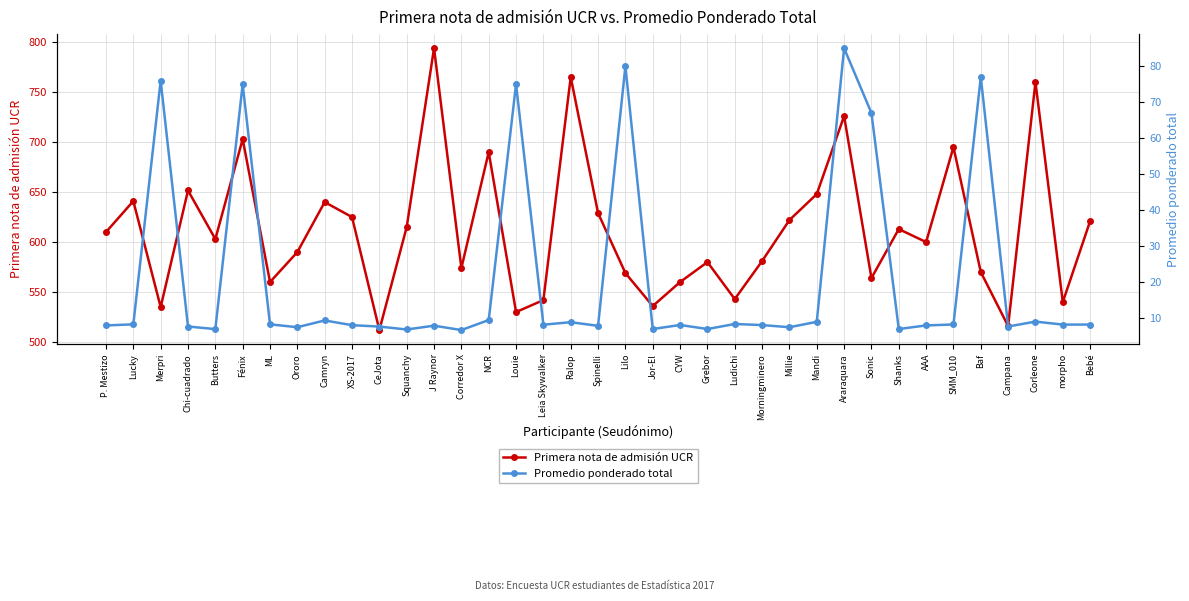

What is the label of the 36th point from the right?

Lucky